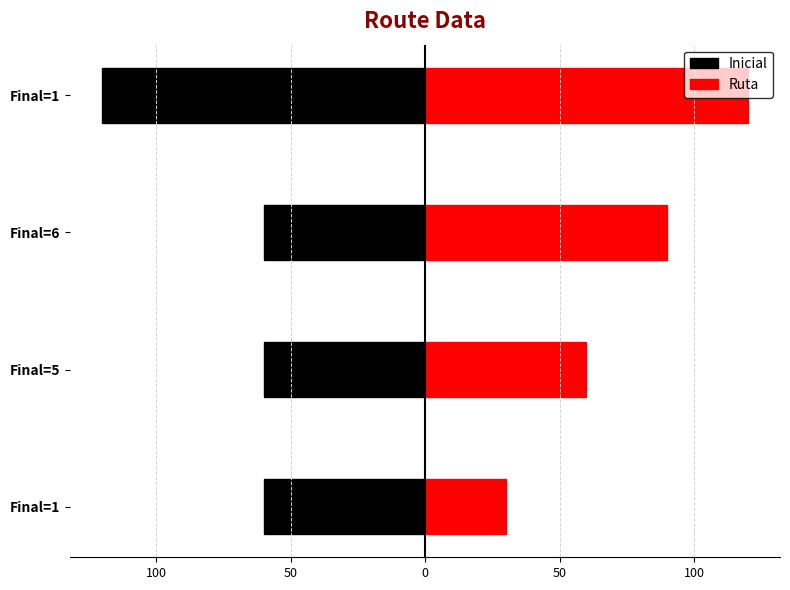

What is the value of the Ruta bar at the 2nd from the left?

60